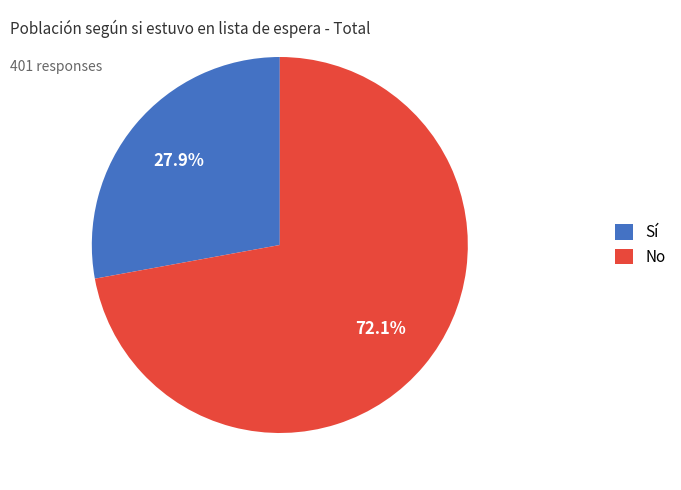

To the nearest percent, what is the difference between the No and Sí slice percentages?

44%